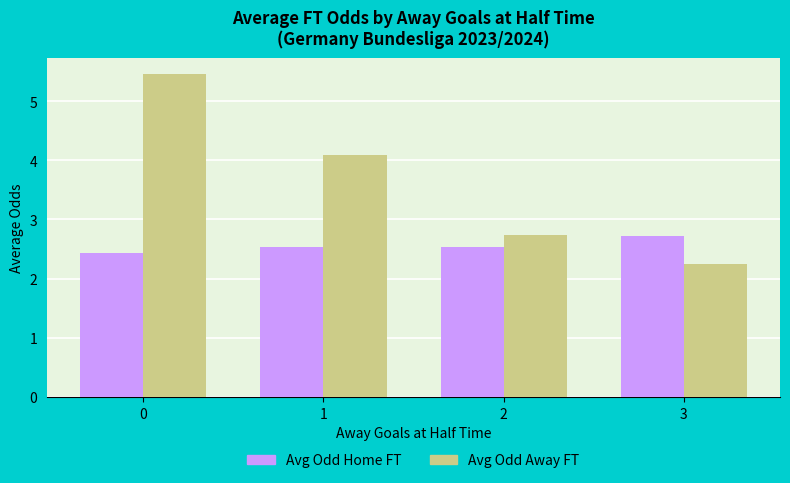

What is the difference between the maximum and second lowest values in the Avg Odd Home FT series?

0.2